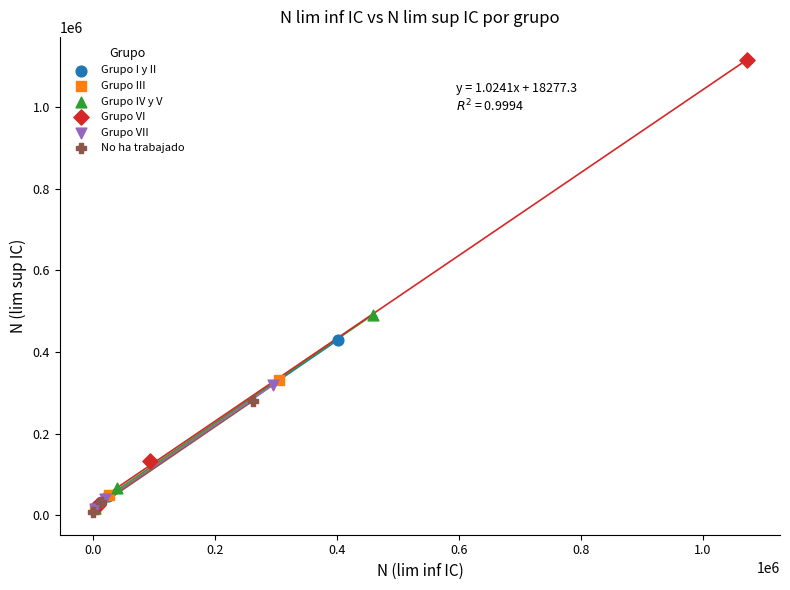

Which series contains the highest Y value?

Grupo VI